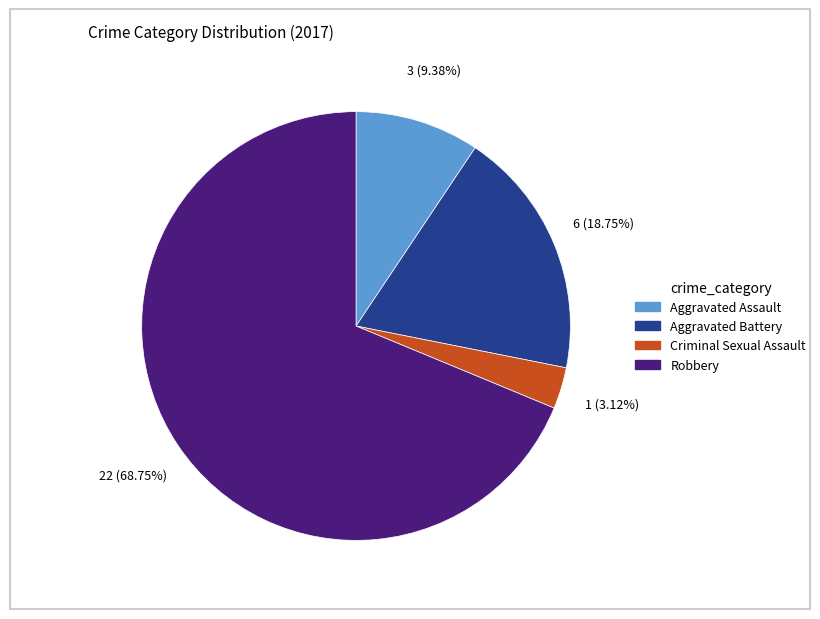

To the nearest percent, what is the difference between the Aggravated Battery and Robbery slice percentages?

50%